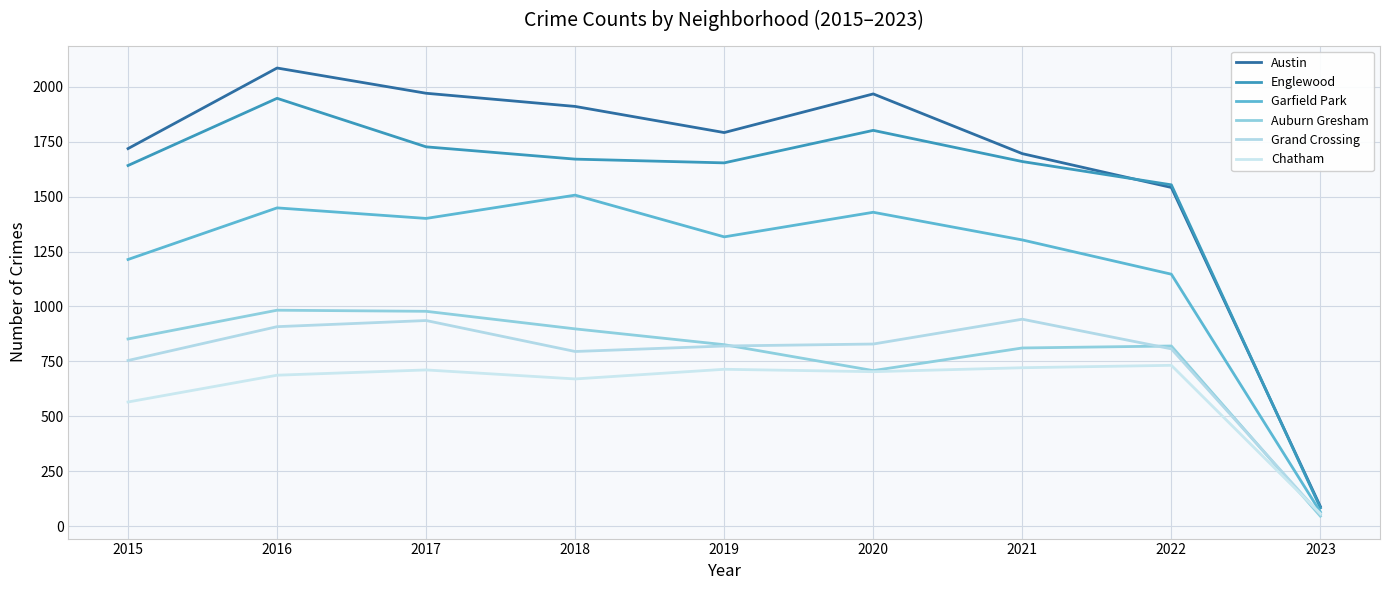

Where is the first local minimum for Auburn Gresham?

2020